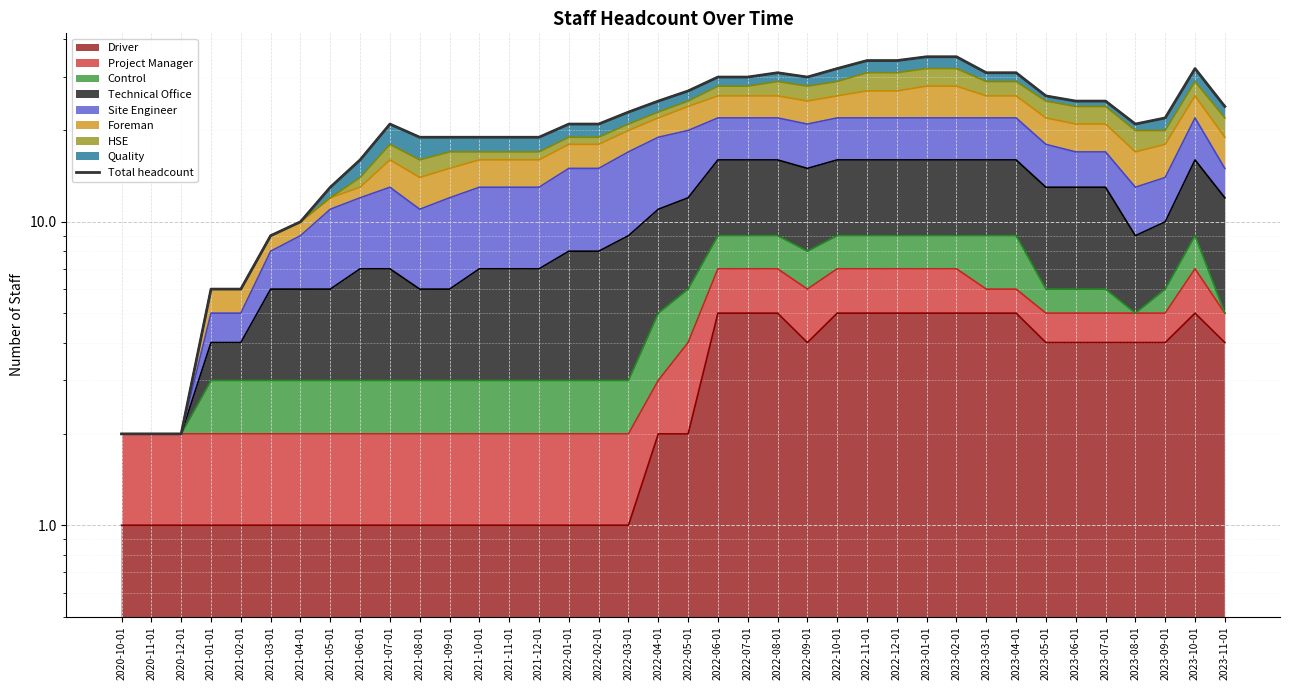

What is the label of the 6th point from the right?

2023-06-01